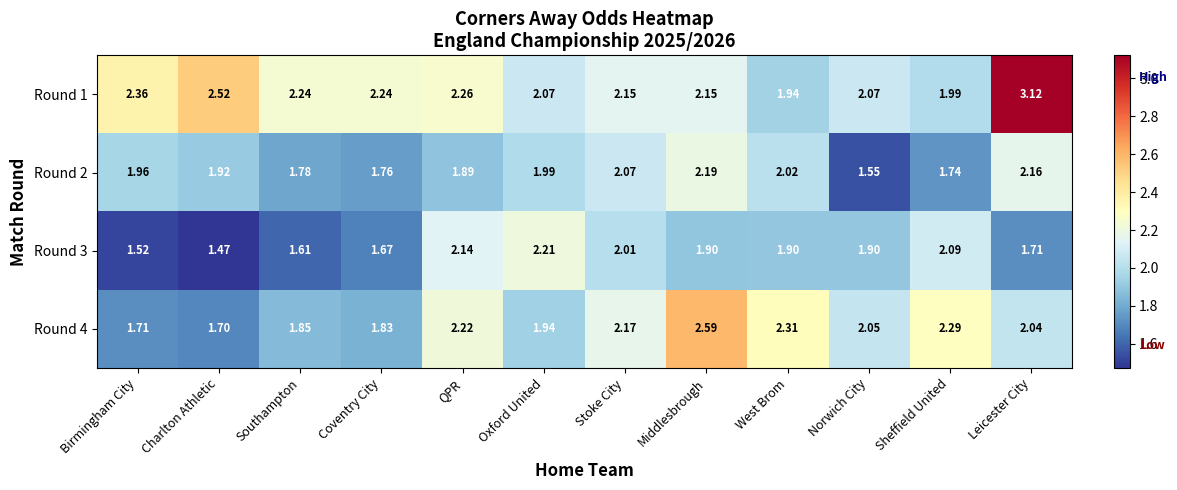

Which category has the highest value in the Round 1 series?

Leicester City